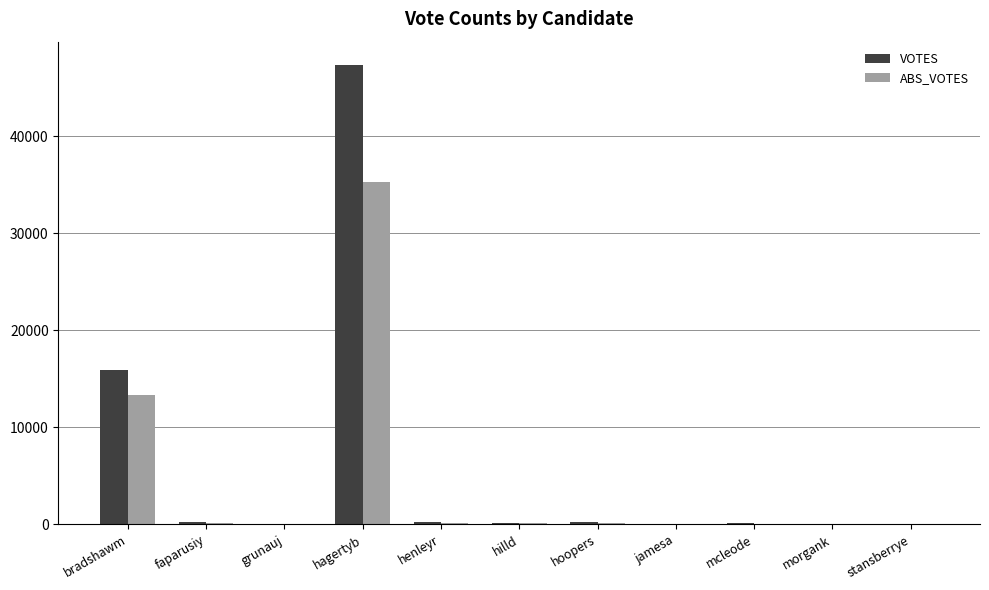

Which series changed the most between bradshawm and faparusiy?

VOTES